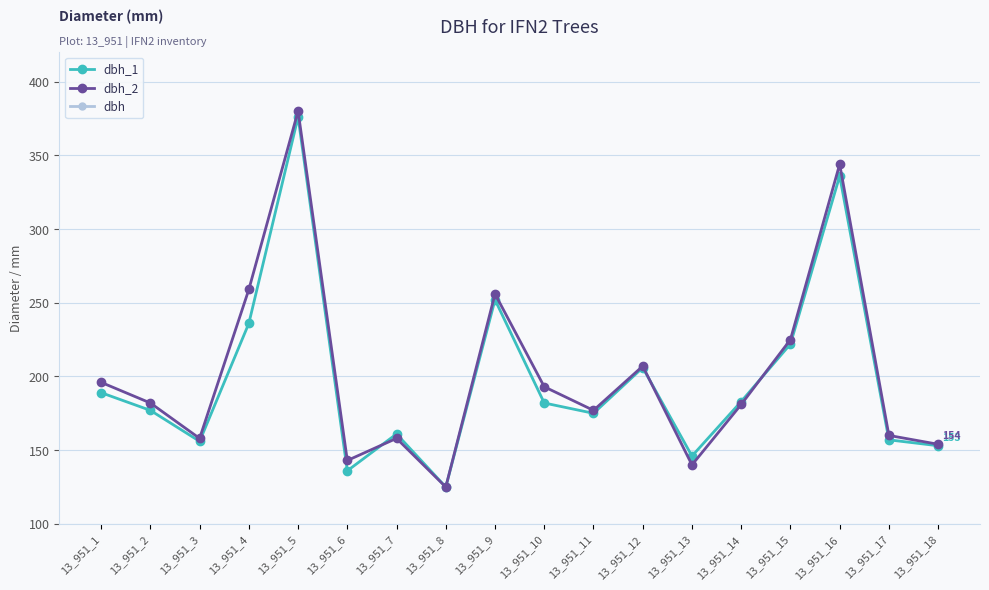

Is this an area chart (filled region under the line)?

No